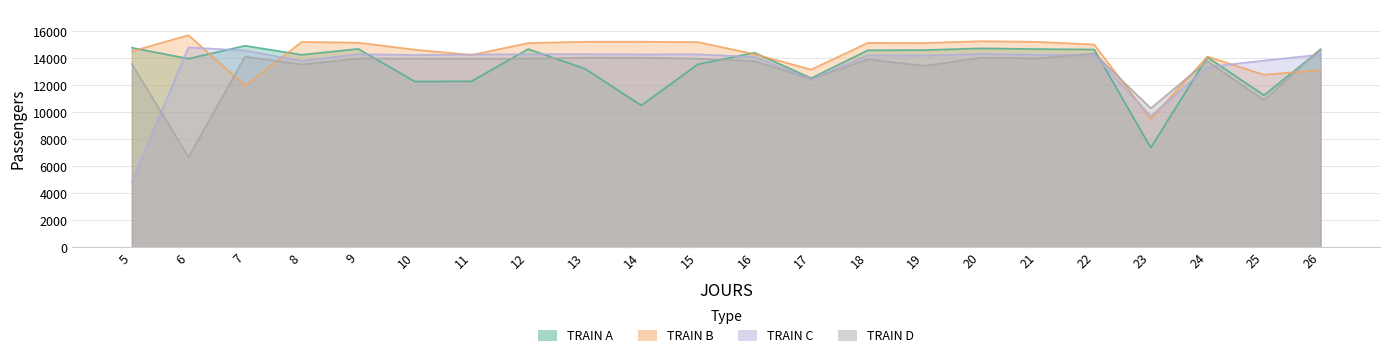

Read the TRAIN D value at 24, to the nearest 100.

13800